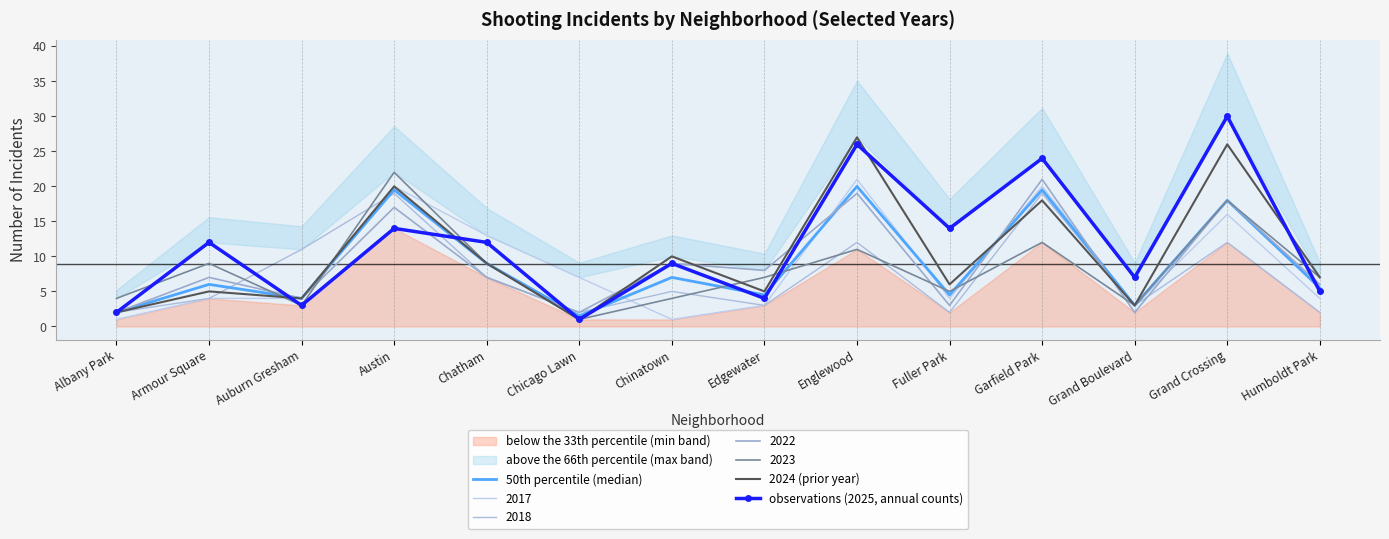

Between Edgewater and Grand Boulevard, which series saw the biggest shift?

observations (2025, annual counts)